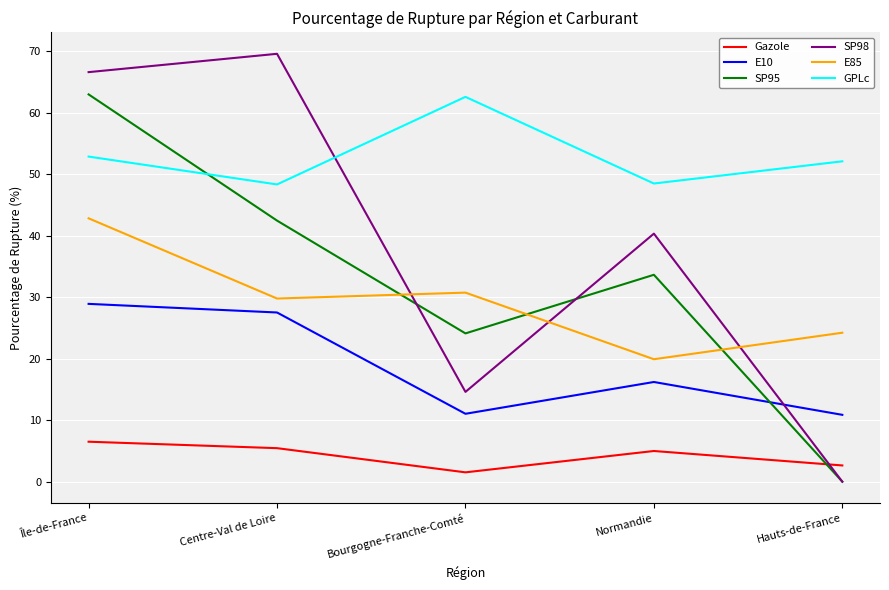

What position from the left is Normandie?

4